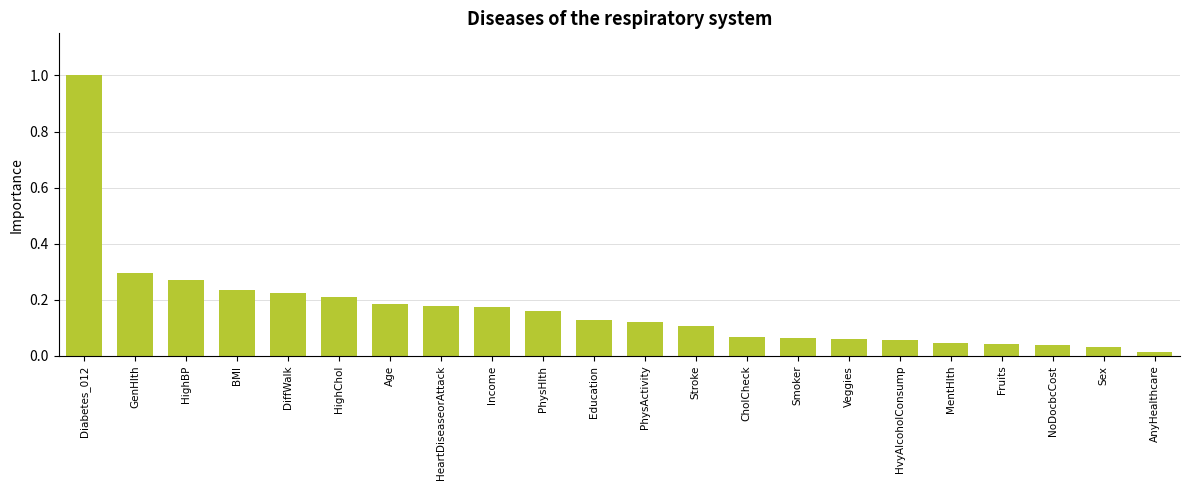

What position from the right is Income?

14